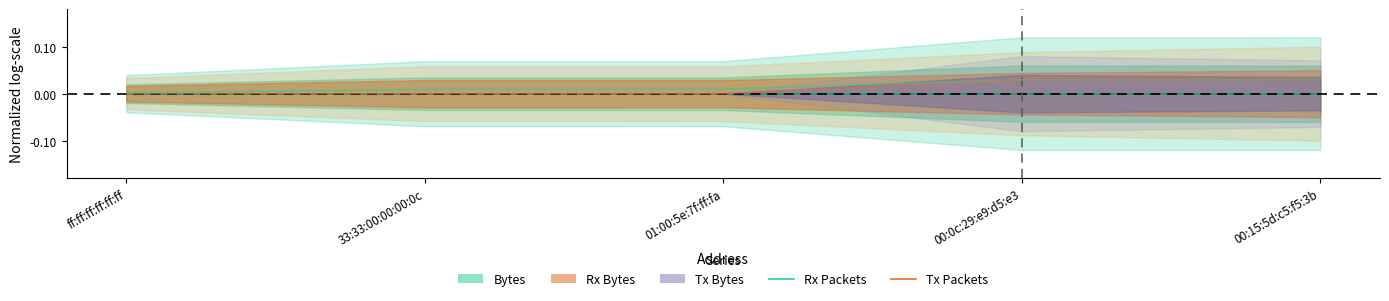

How many values in the Tx Packets series exceed 0?

2